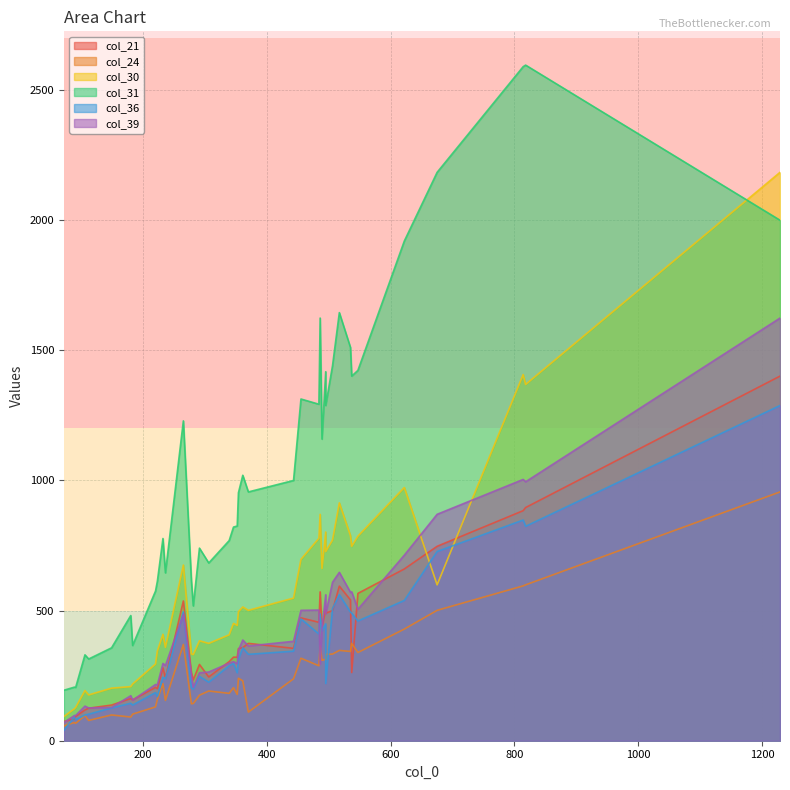

Which series has the widest spread of values?

col_31